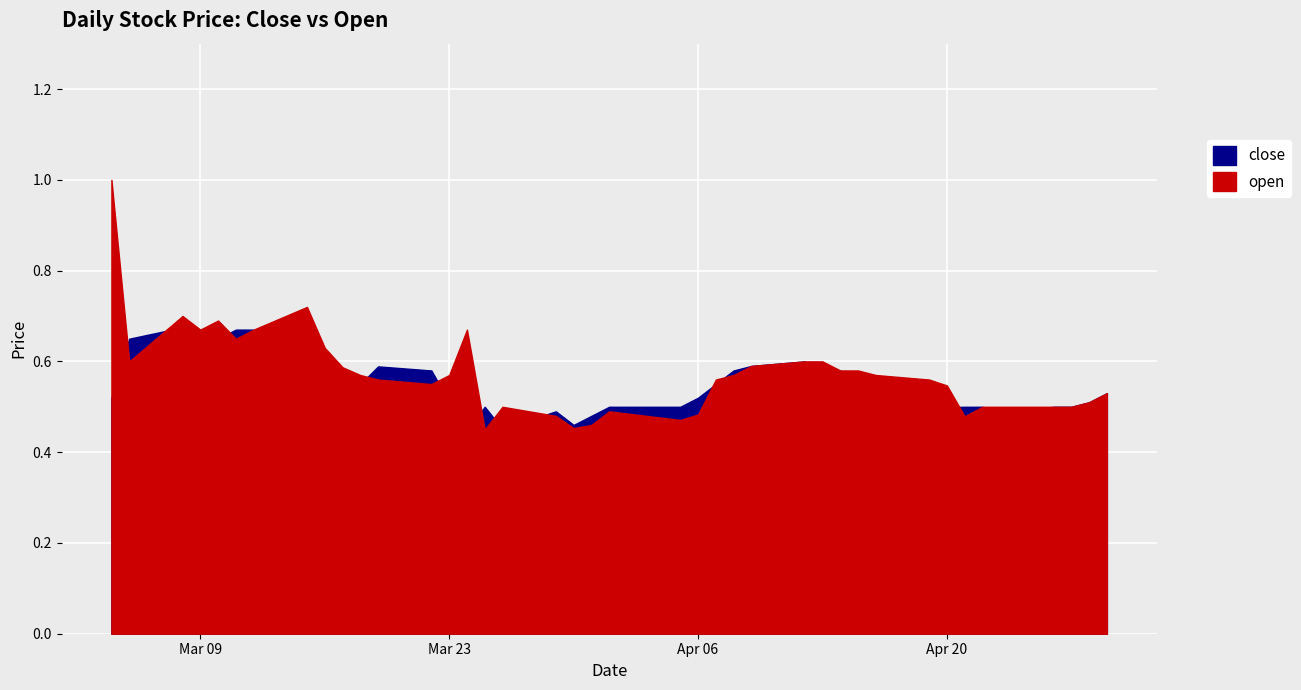

After their last crossing, which series has the higher values: open or close?

close